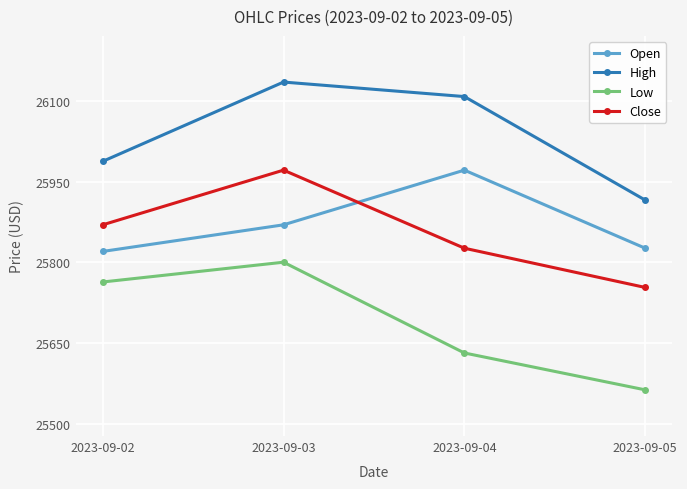

What are all the series names shown in the legend?

Open, High, Low, Close